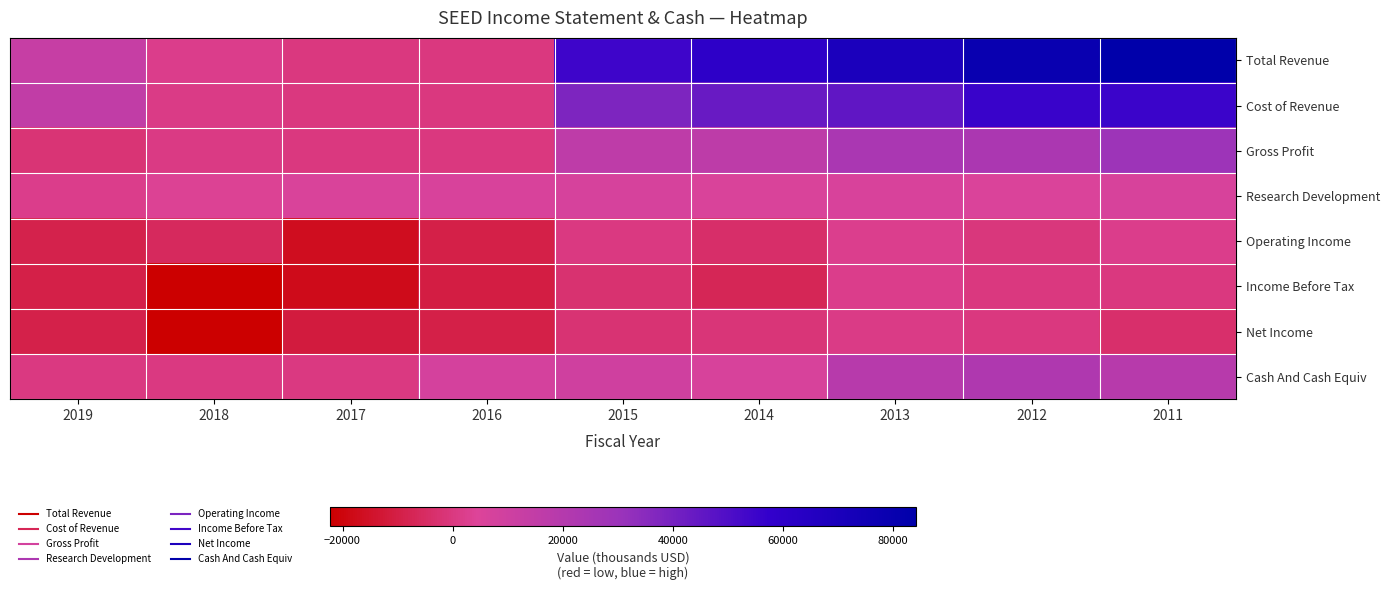

At 2016, list the series in order from largest to smallest.

Cash And Cash Equiv, Research Development, Total Revenue, Cost of Revenue, Gross Profit, Operating Income, Net Income, Income Before Tax